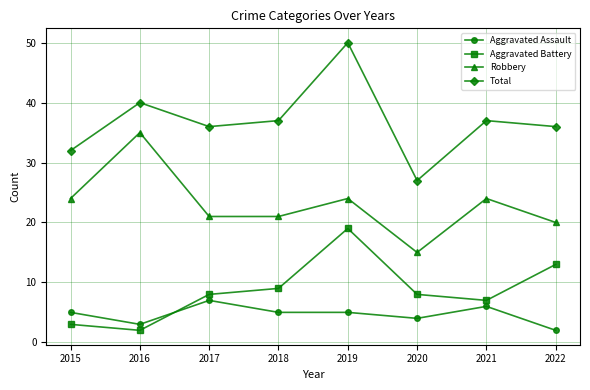

How many distinct data groups are displayed?

4